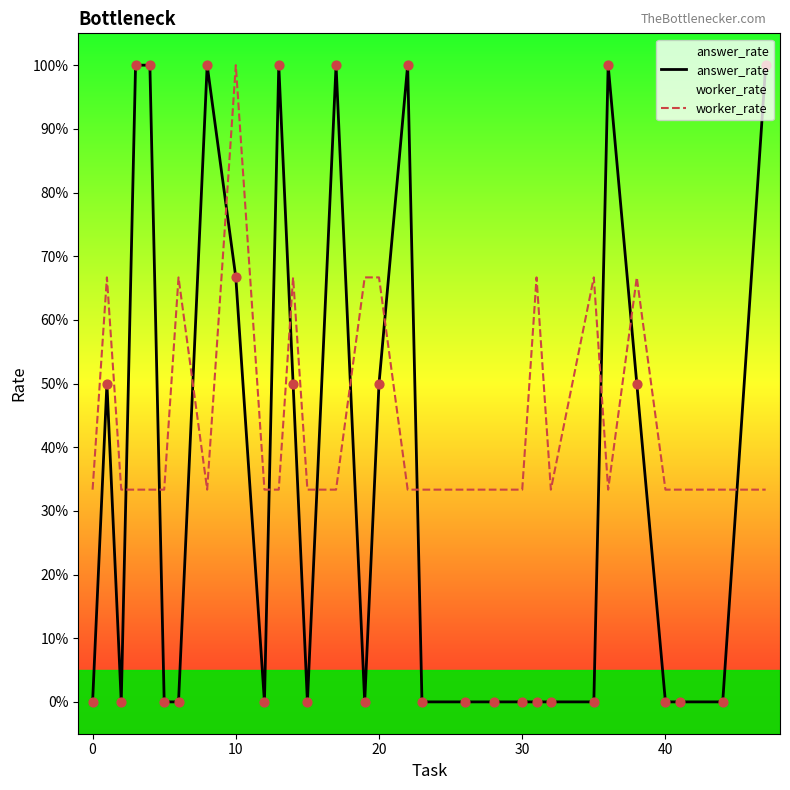

At how many categories does at least one series exceed 0?

30